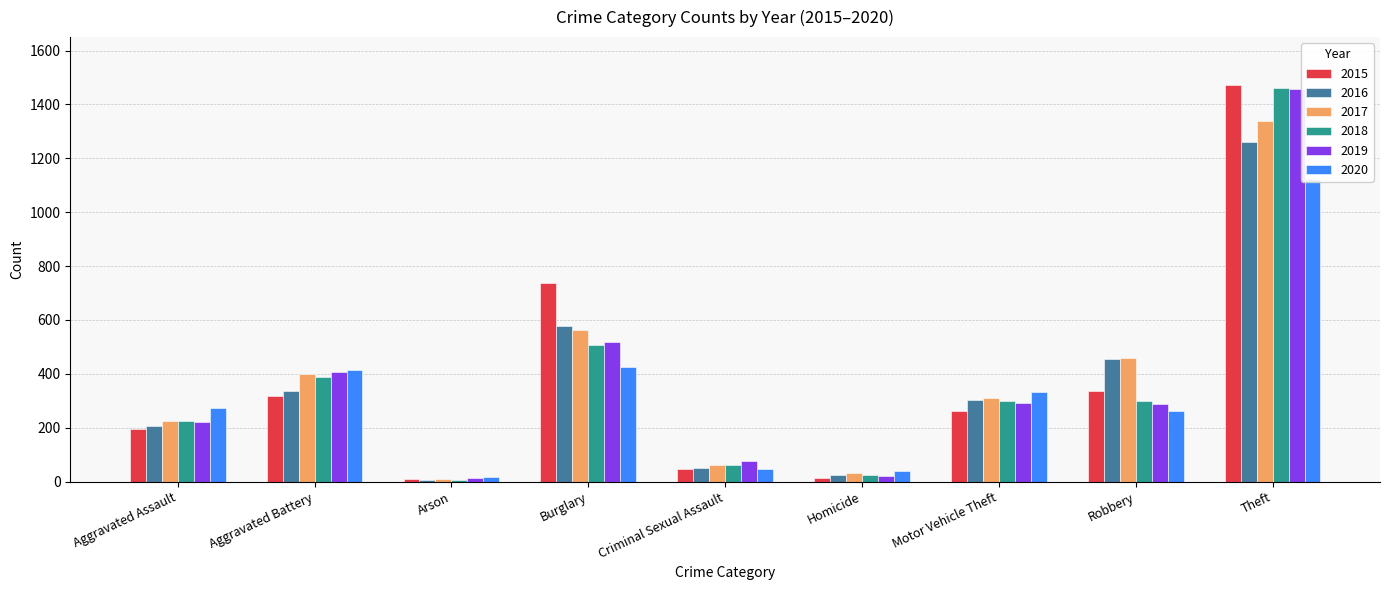

At Robbery, list the series in order from smallest to largest.

2020, 2019, 2018, 2015, 2016, 2017